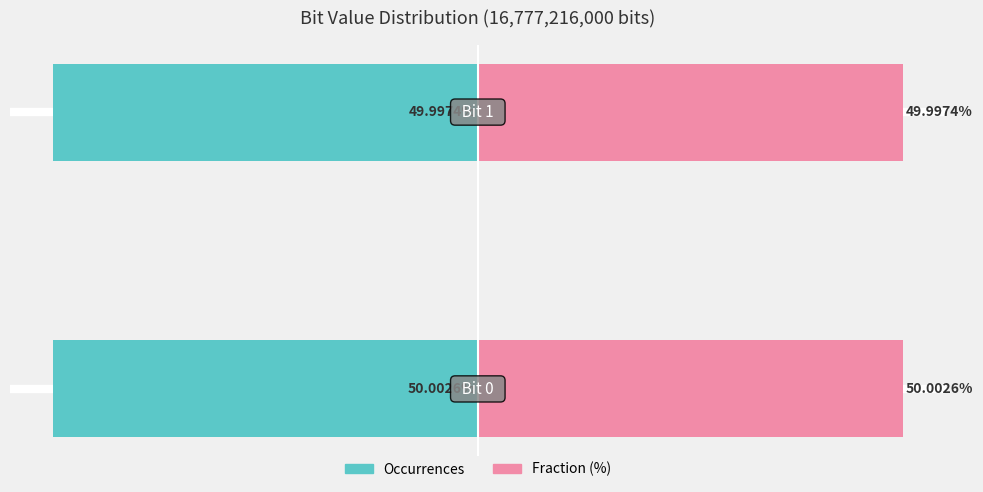

What is the highest value of the Fraction series?

50.0